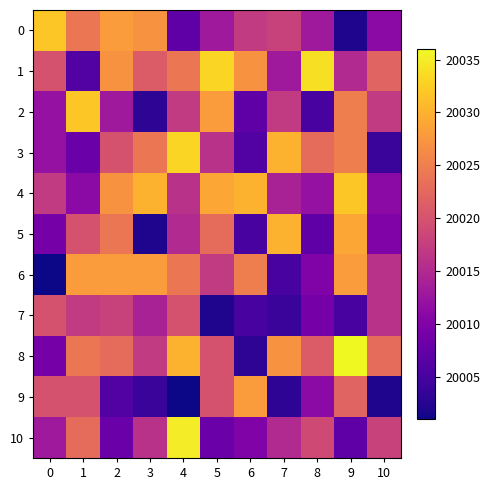

How many series are shown in this chart?

11